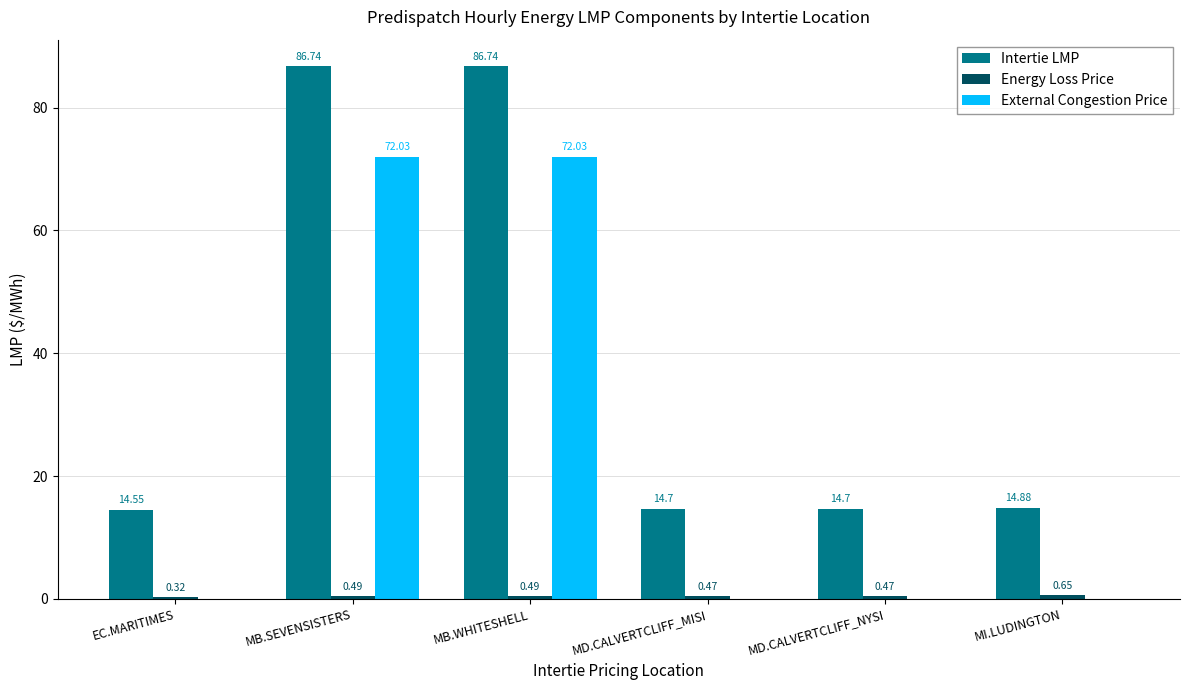

What is the sum of all Intertie LMP values?

232.3